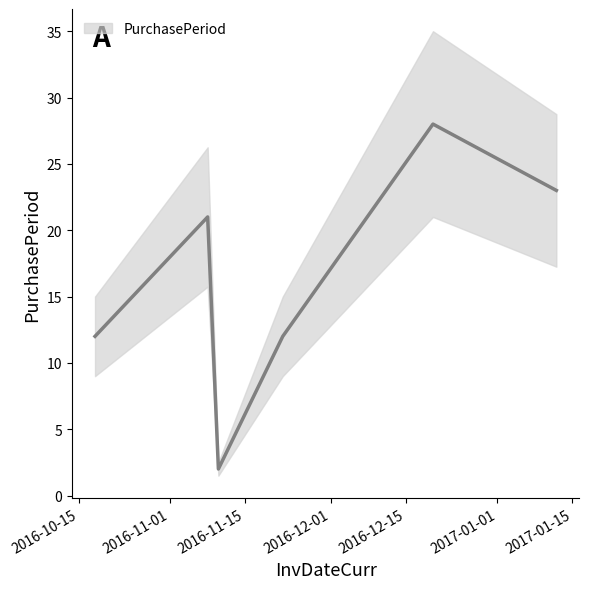

Reading left to right, list all the values displayed in this chart.

12	21	2	12	28	23